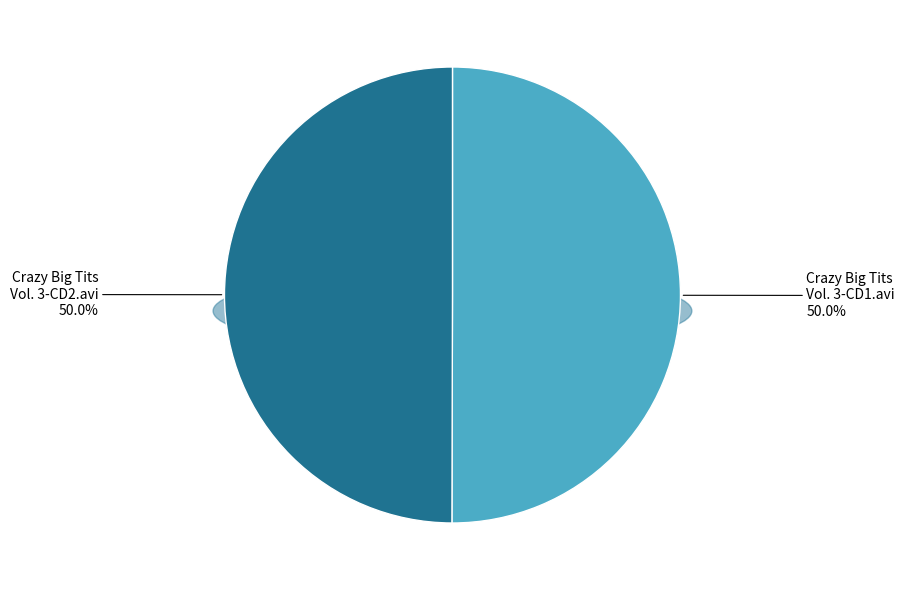

Combined, what portion of the pie is Crazy Big Tits Vol. 3-CD1.avi and Crazy Big Tits Vol. 3-CD2.avi?

100.0%